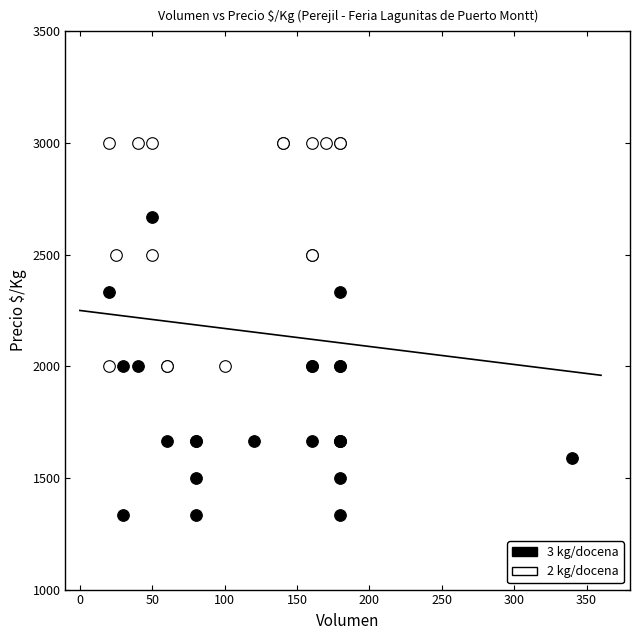

Which series contains the highest Y value?

2 kg/docena